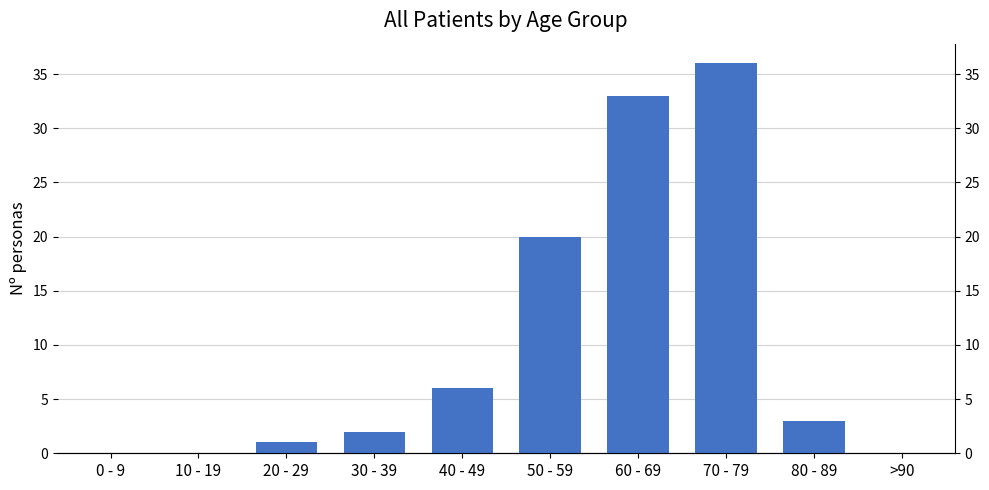

What is the sum of the values at >90 and 50 - 59?

20